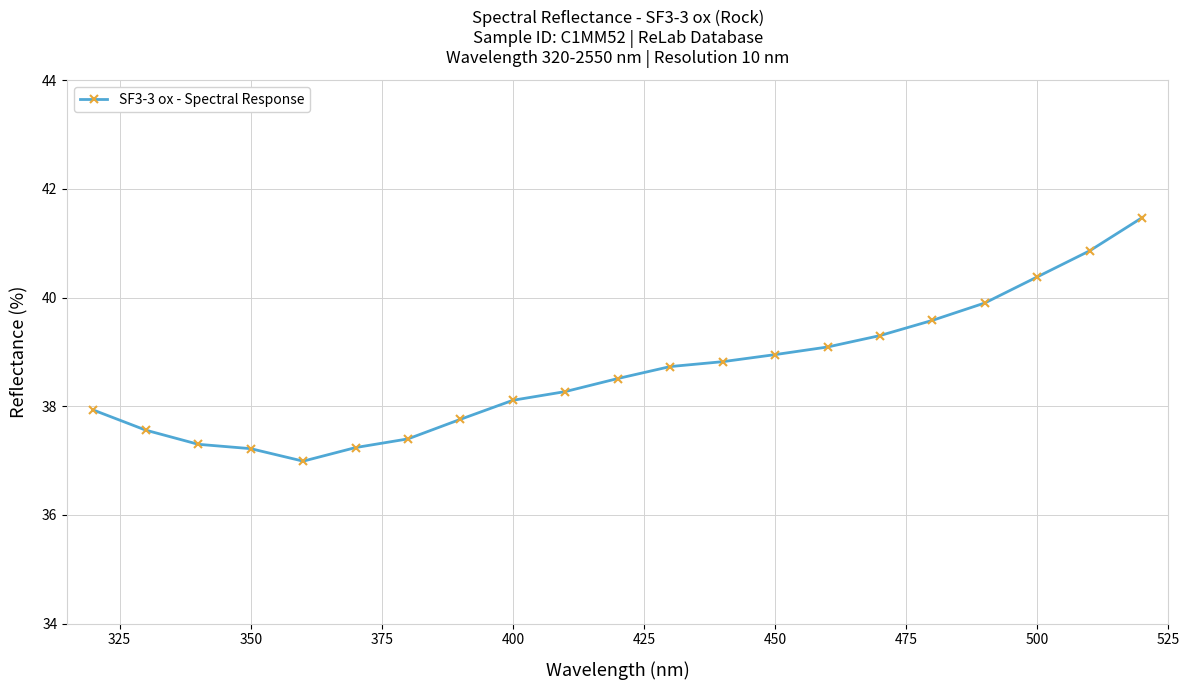

What is the greatest value displayed?

41.5